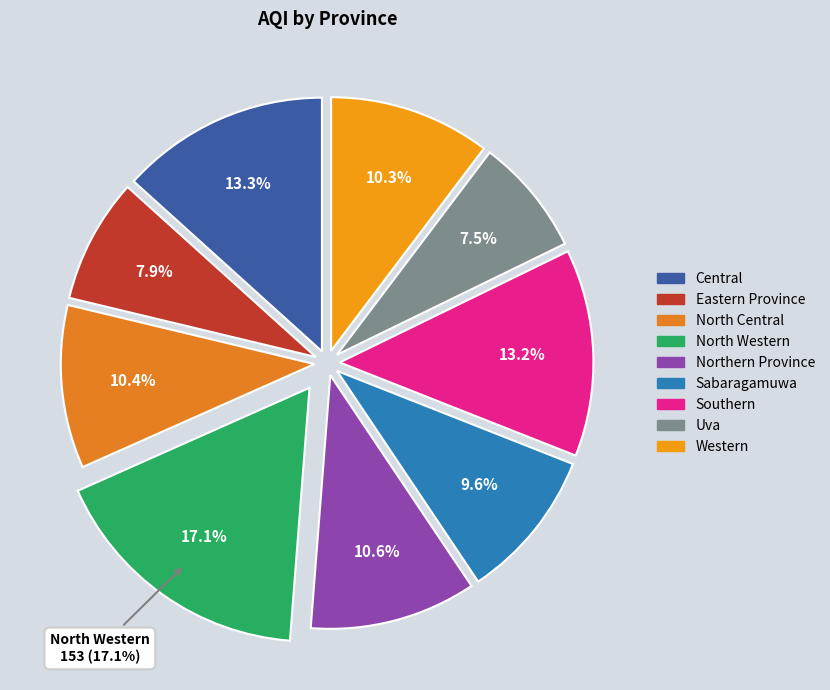

To the nearest percent, what is the average slice percentage?

11%